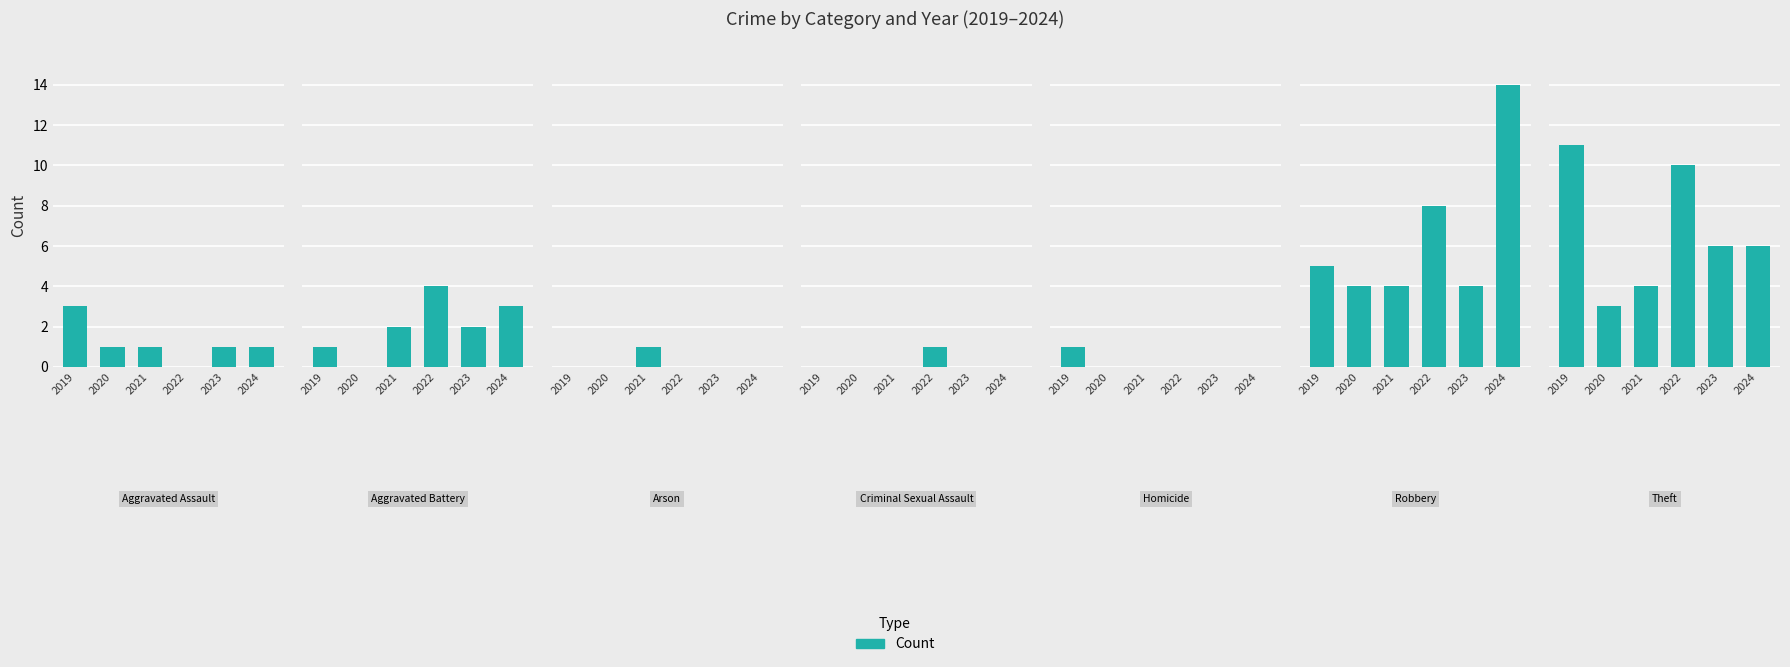

Rank the series by their maximum value, from highest to lowest.

2024, 2019, 2022, 2023, 2020, 2021